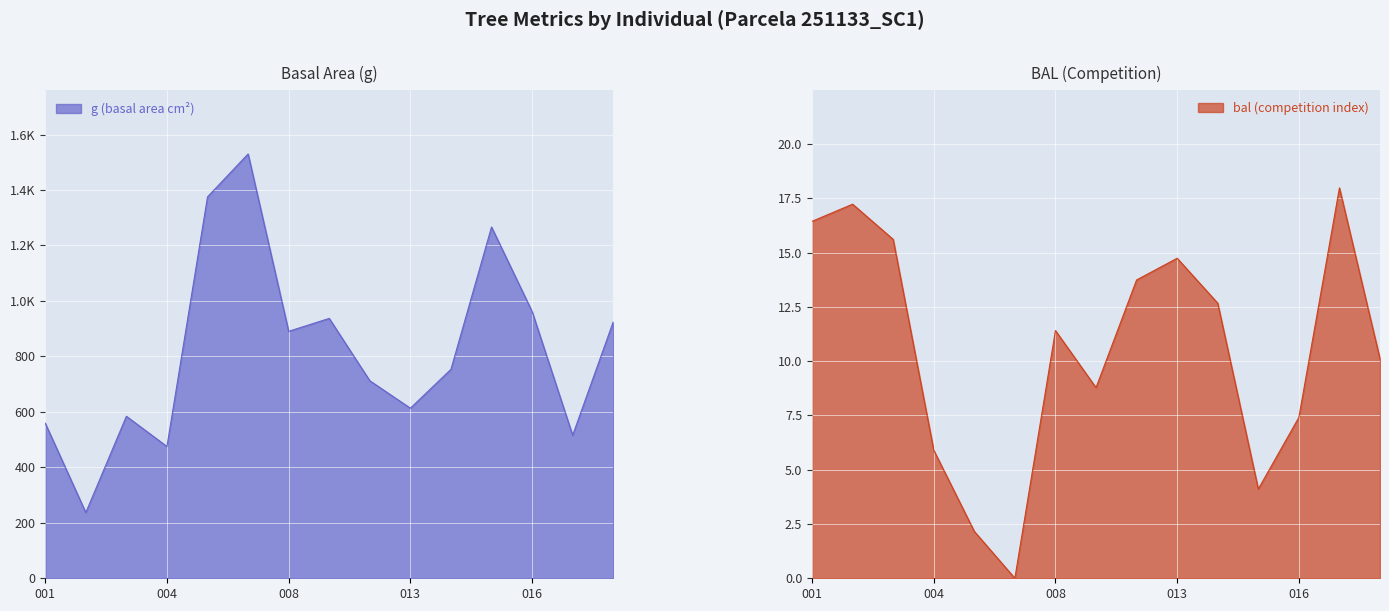

The value of bal (competition index) at 013 is 24.7. True or false?

False